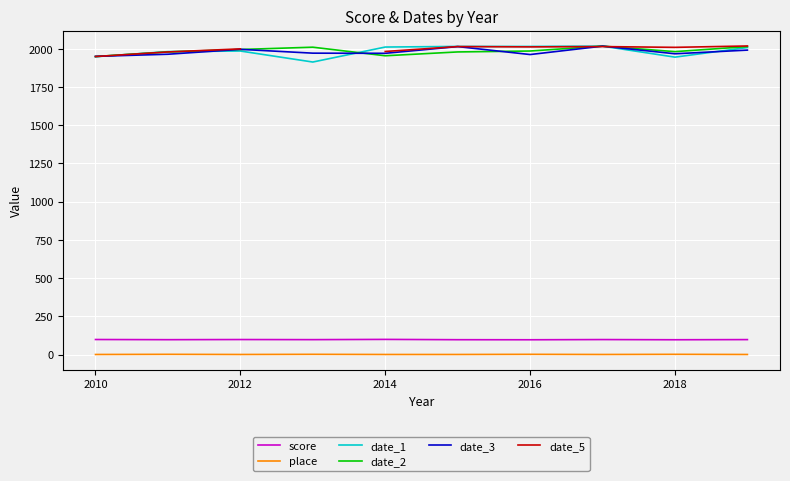

True or false: date_3 and place intersect in this chart.

False